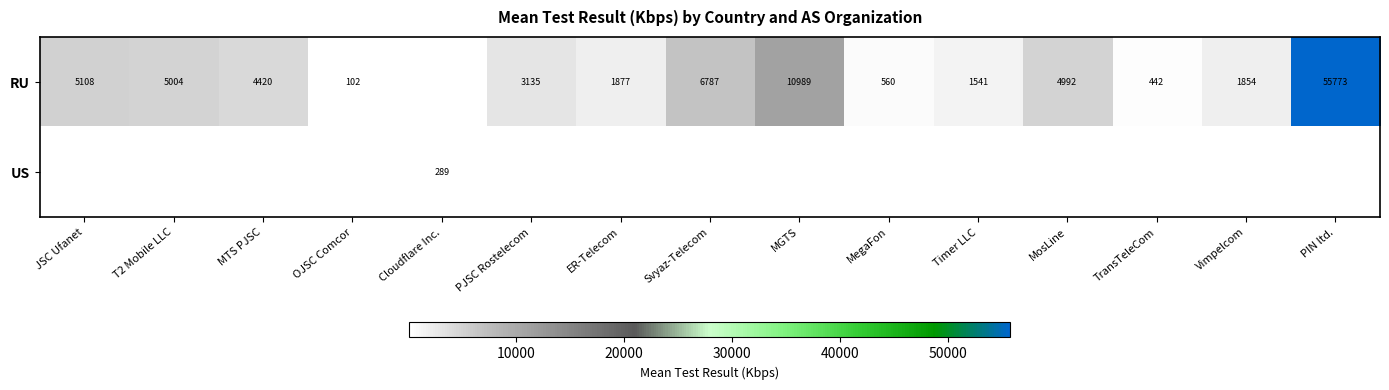

What is the difference between the RU values at MegaFon and MTS PJSC?

3859.8